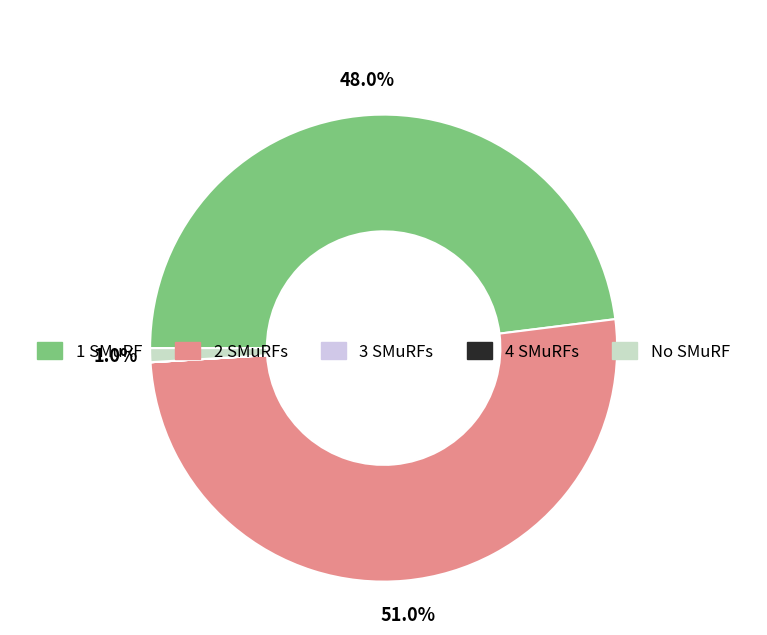

To the nearest percent, what is the average slice percentage?

20%